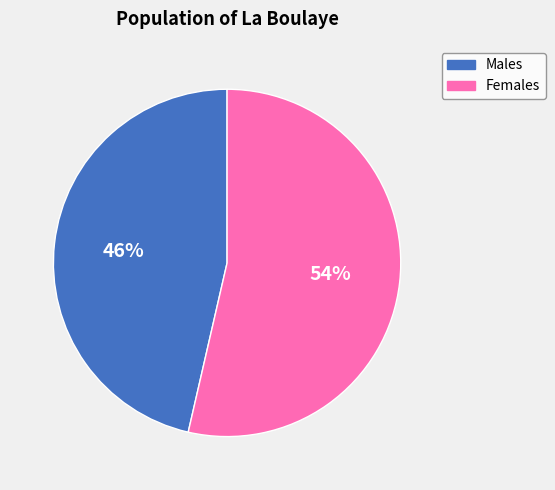

To the nearest percent, what is the average slice percentage?

50%